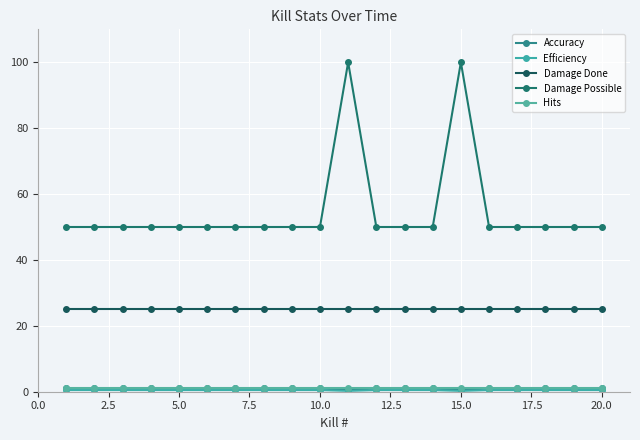

How many lines are shown in the chart?

5